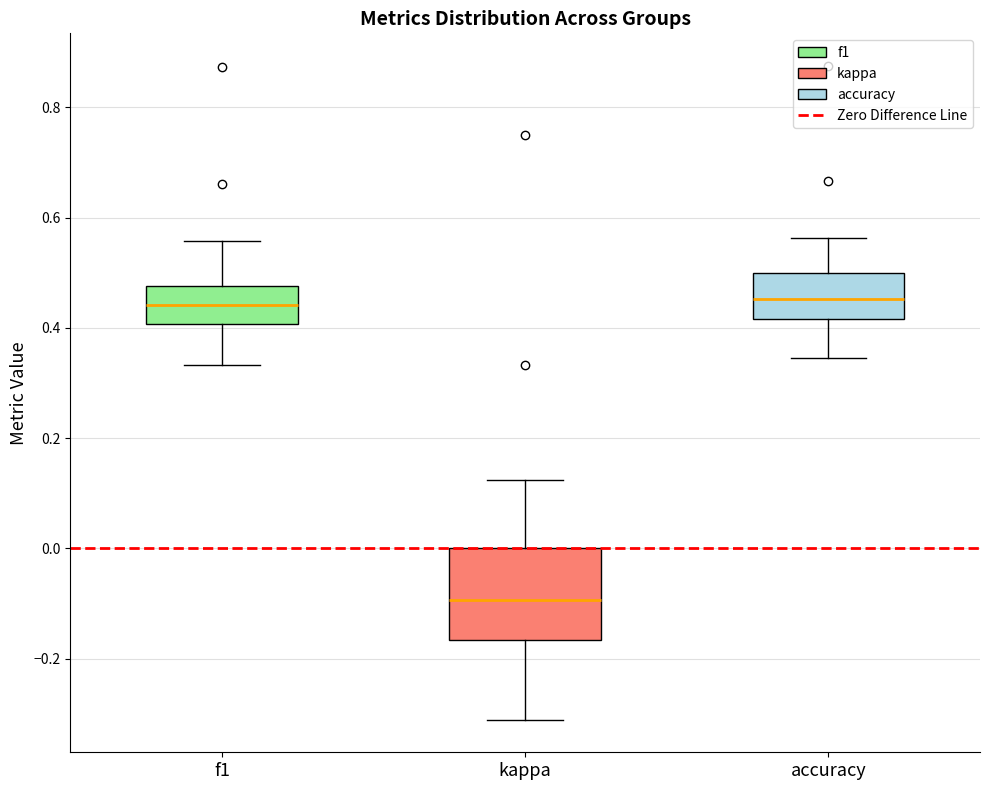

Where is the lower edge of the box for f1 on the y-axis? The values are not printed on the chart, so give them approximately, as read against the axis.

0.40